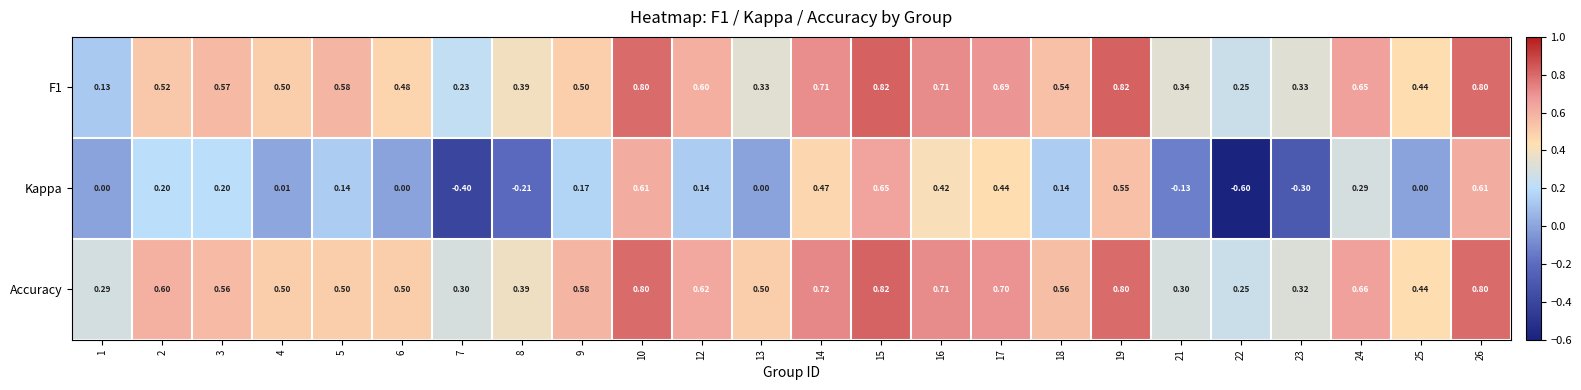

Is the value of Accuracy at 12 greater than the value of F1 at 3?

Yes